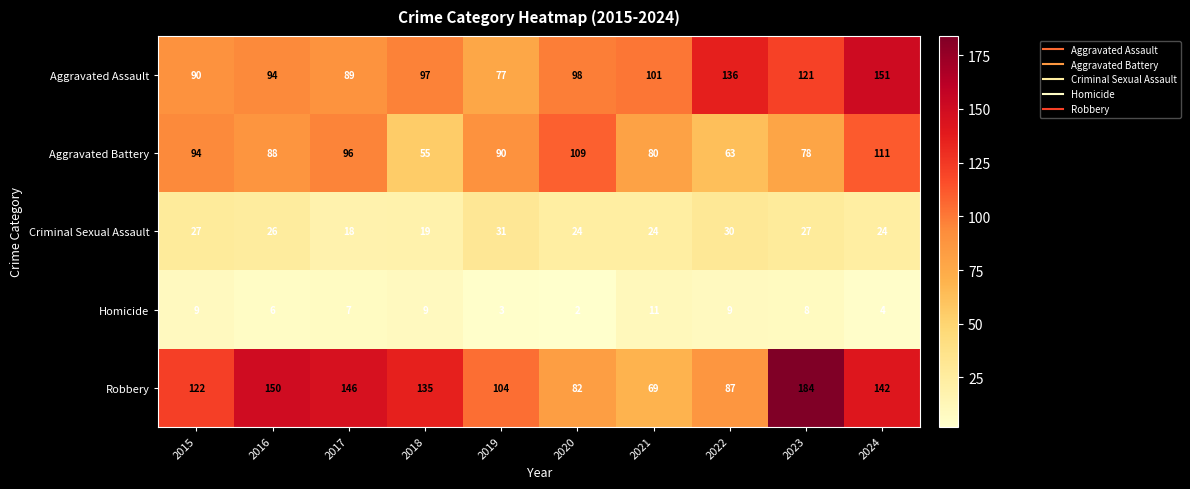

The value of Aggravated Assault at 2017 is 89. True or false?

True